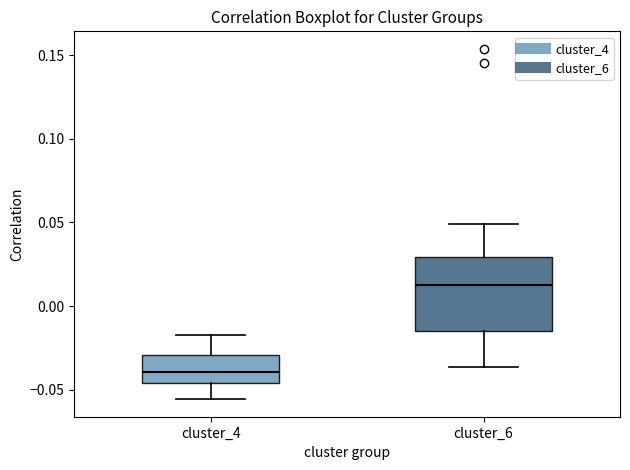

Which box's median line is the highest?

cluster_6